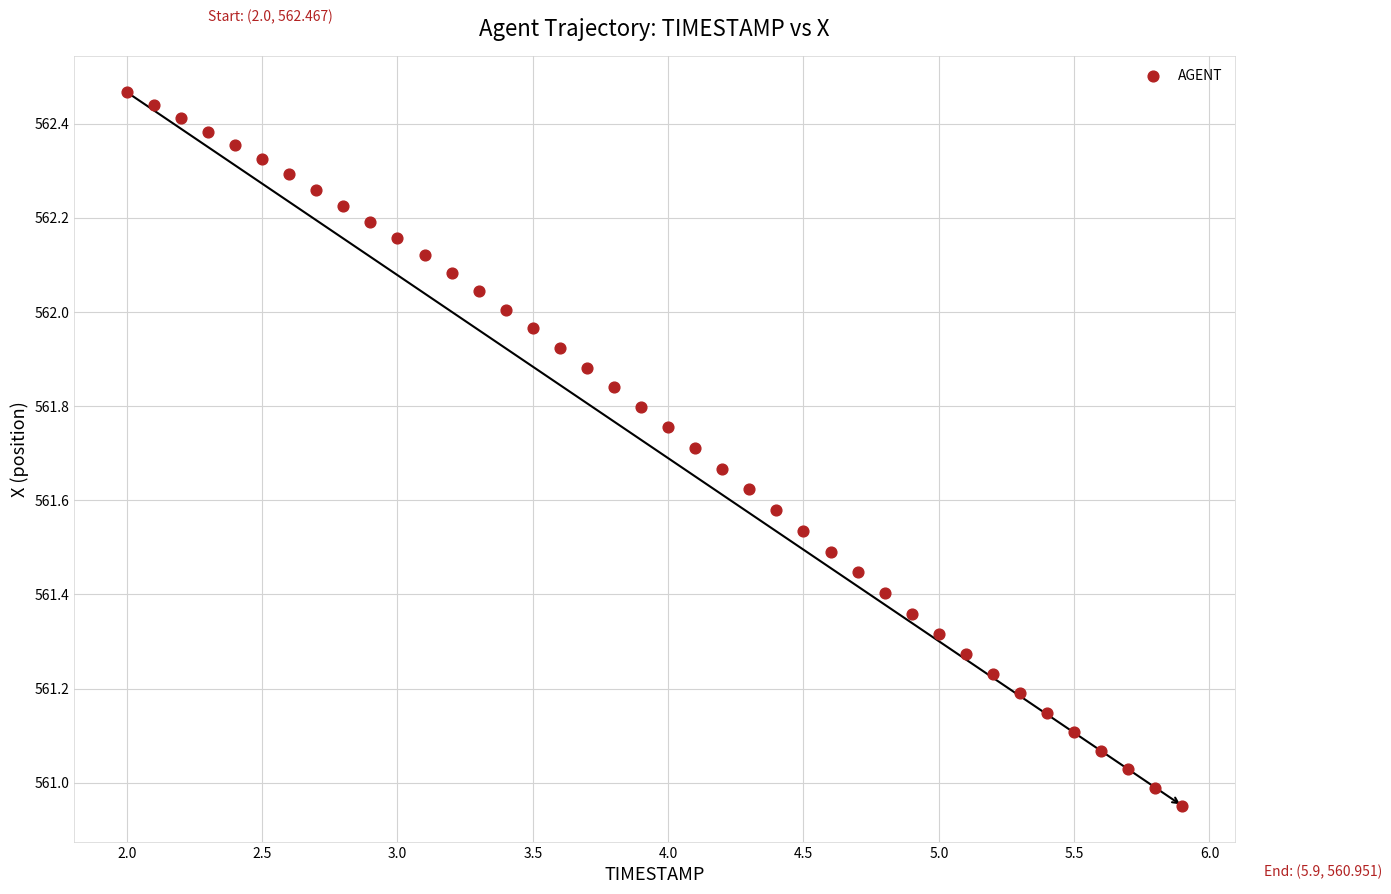

What is the range of Y values (max minus min)?

1.5